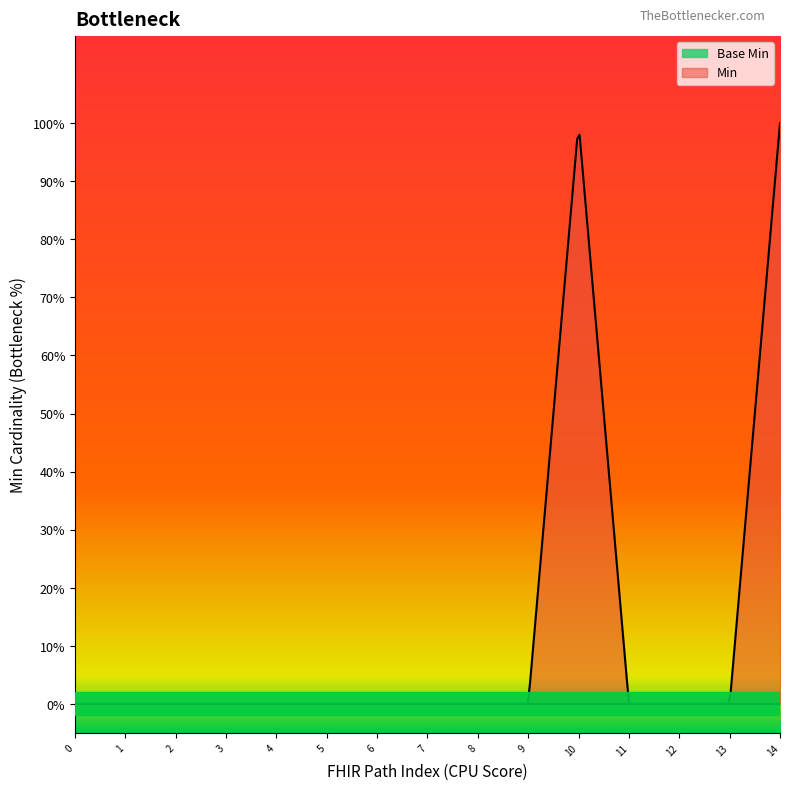

True or false: Min has a value of -1 at Provenance.language.

False